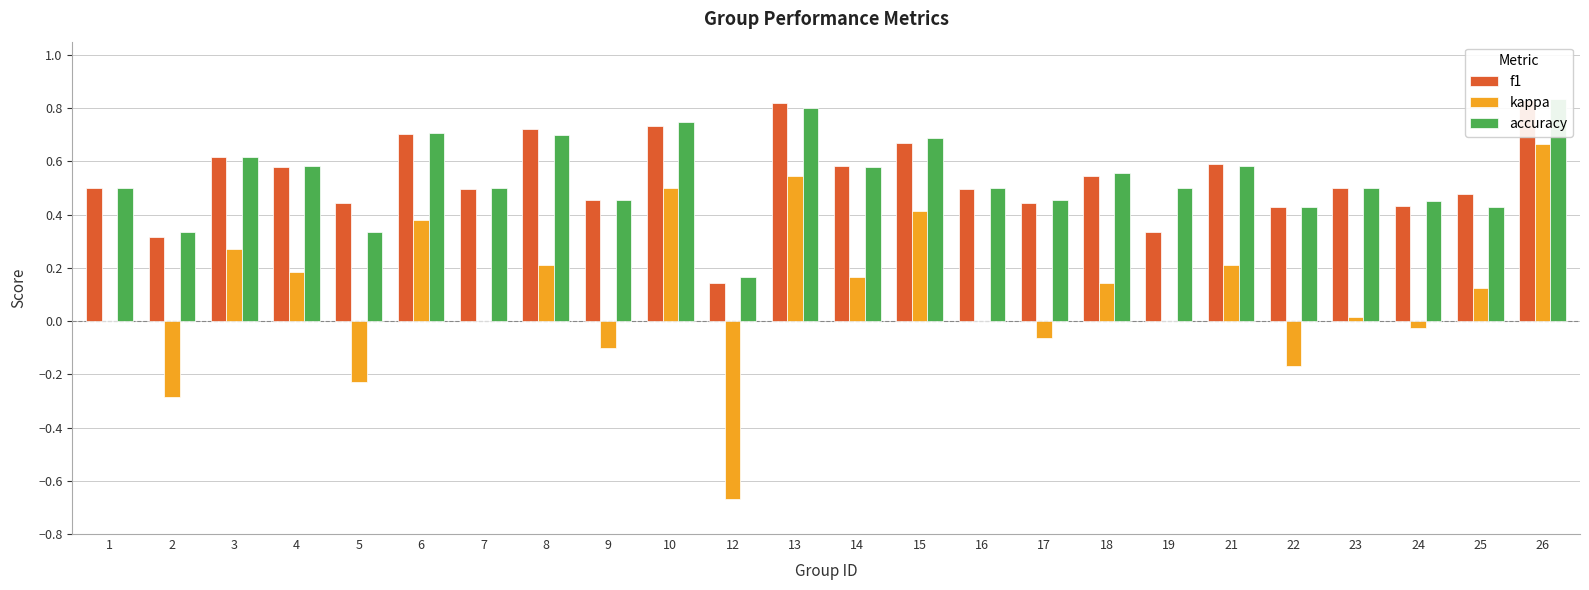

The value of kappa at 17 is -0.1. True or false?

False